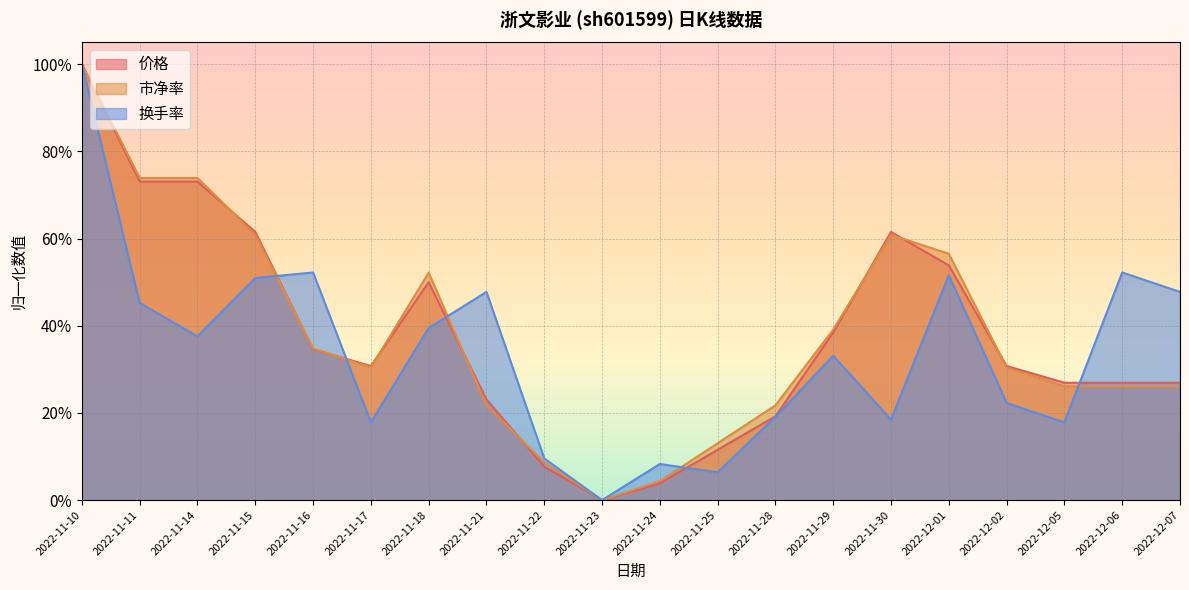

Rank the series by their maximum value, from highest to lowest.

价格, 市净率, 换手率